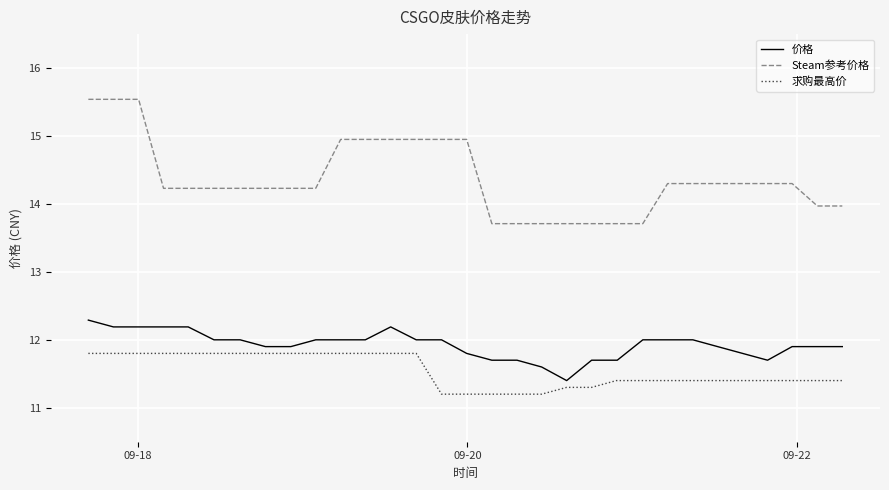

True or false: 价格 and 求购最高价 intersect in this chart.

False